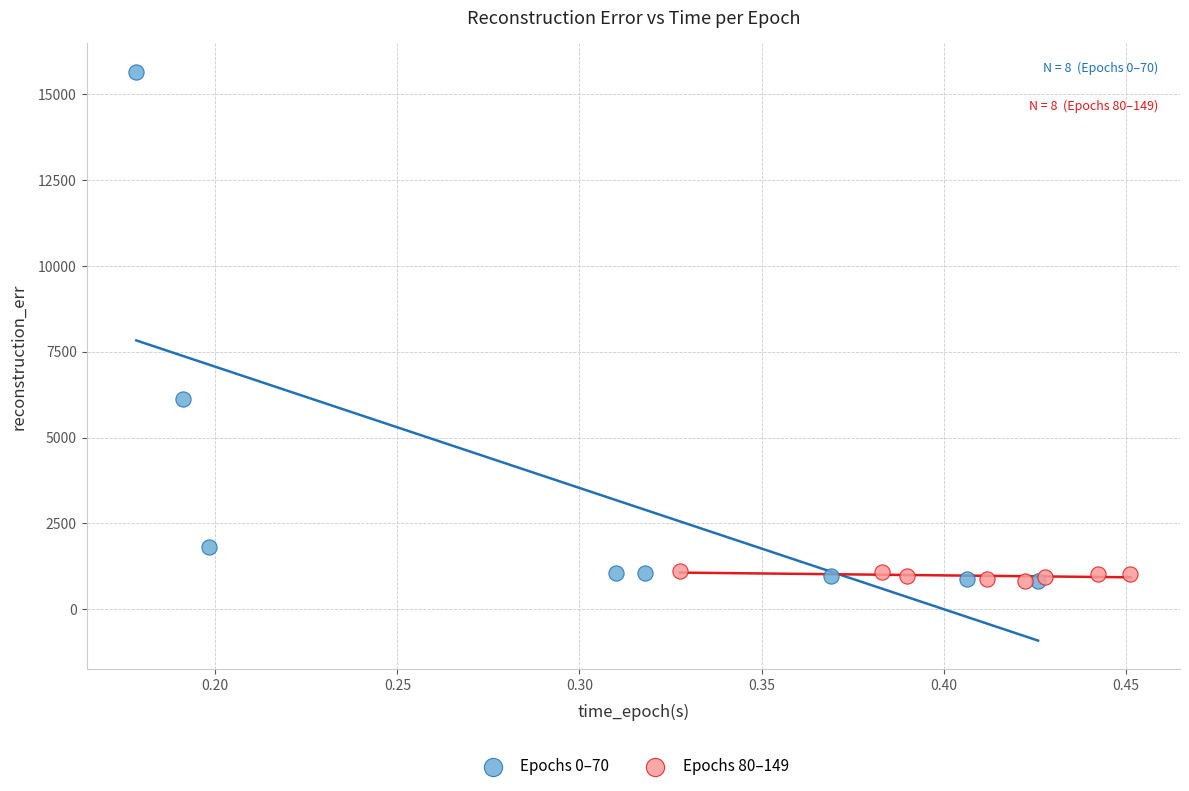

What are all the series names shown in the legend?

Epochs 0–70, Epochs 80–149